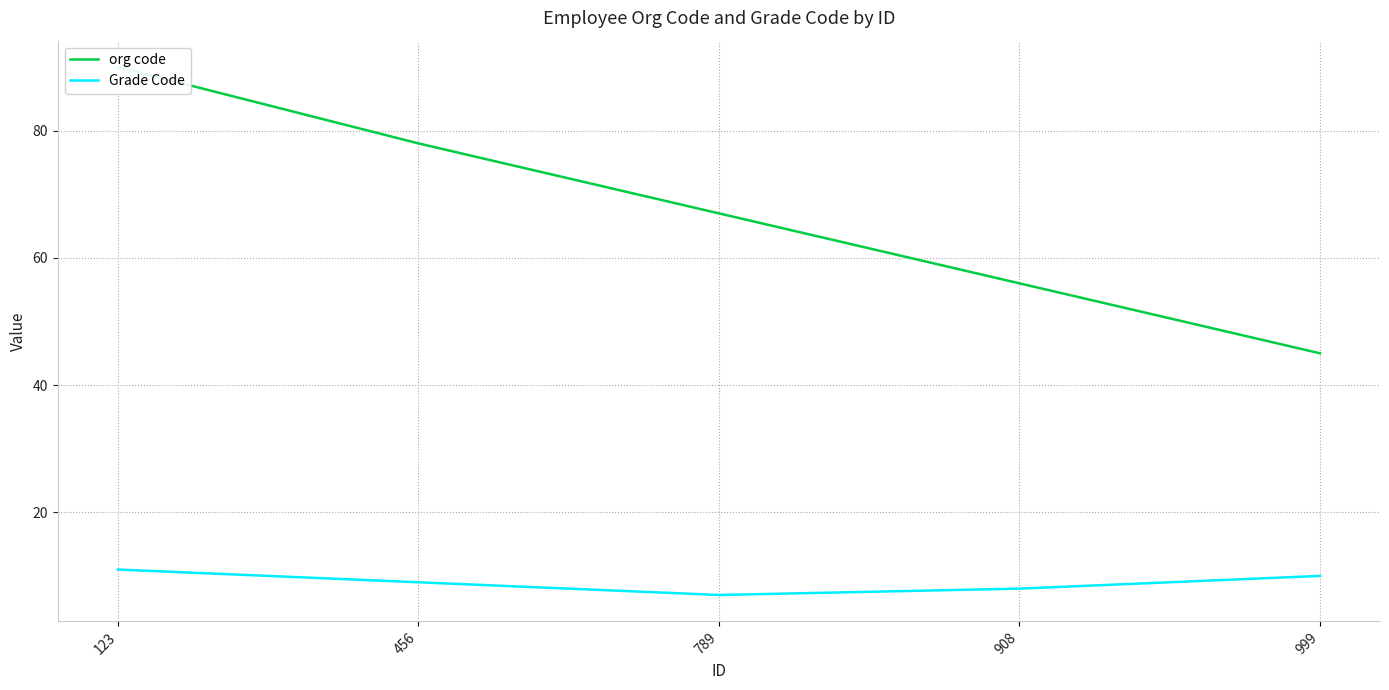

True or false: org code and Grade Code cross at least once.

False